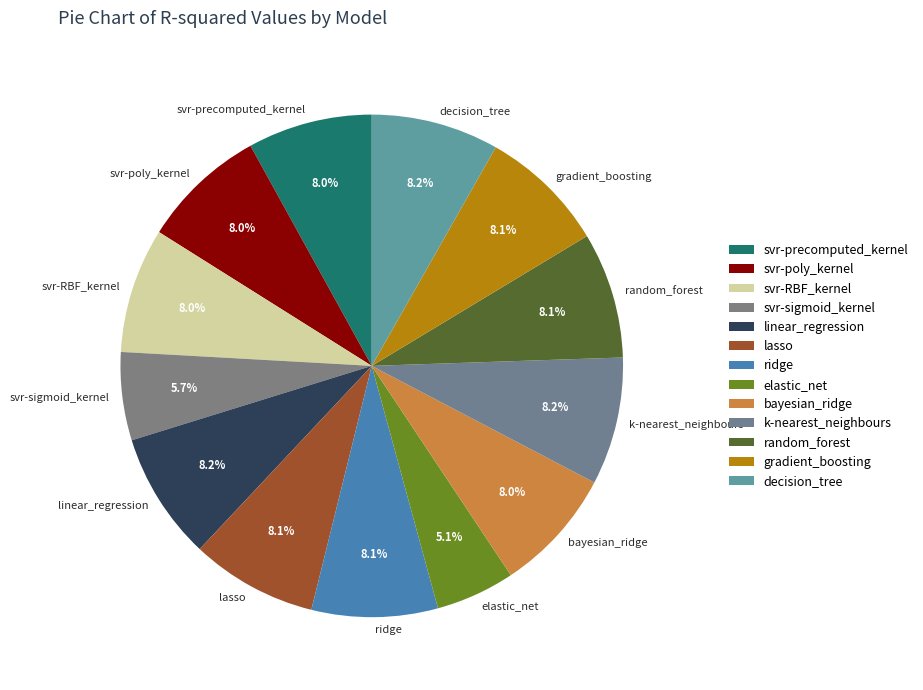

How many segments does this pie chart have?

13